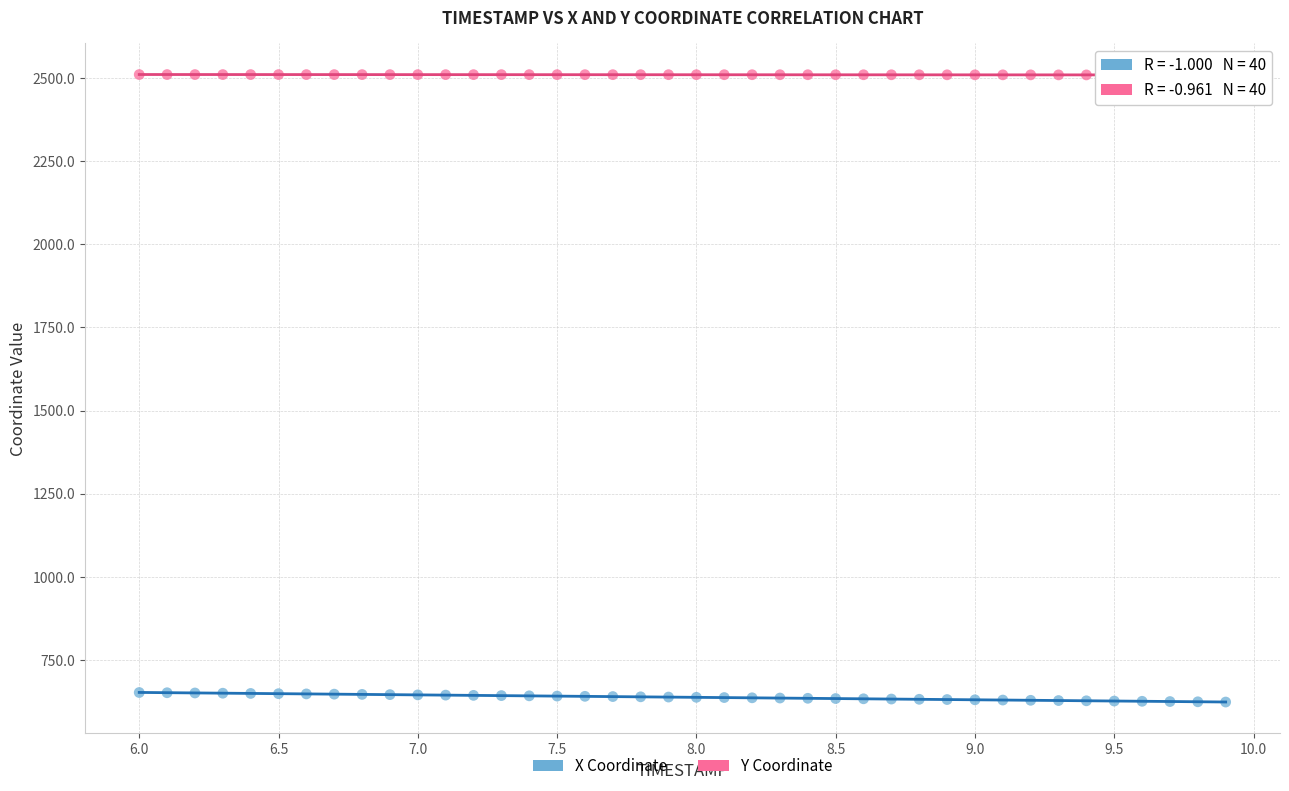

What are all the series names shown in the legend?

X Coordinate, Y Coordinate